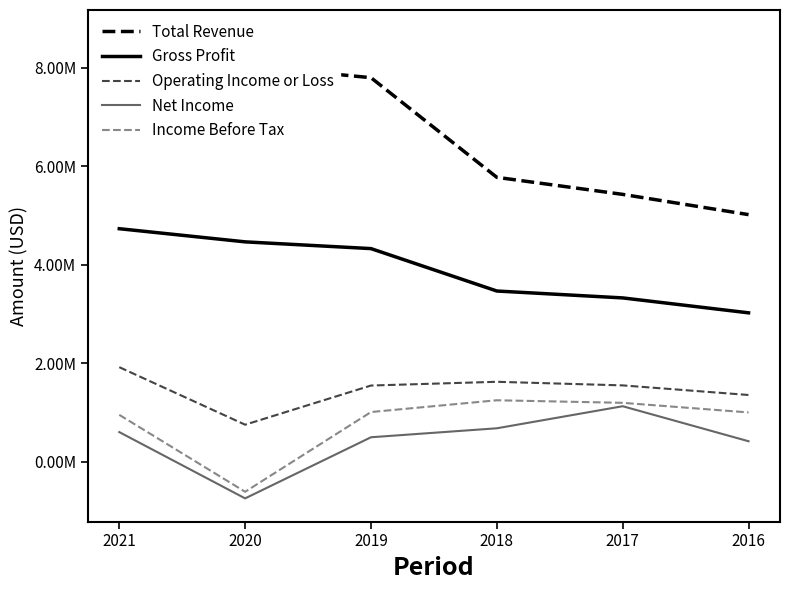

The value of Gross Profit at 2017 is 1195284. True or false?

False